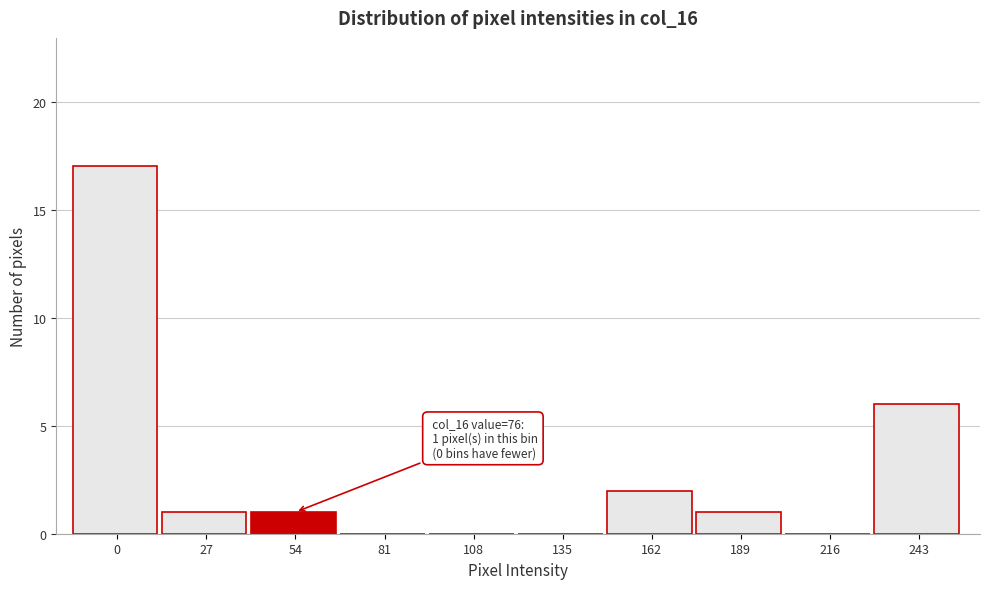

Reading left to right, transcribe all the data shown in this chart.

0=17	27=1	54=1	81=0	108=0	135=0	162=2	189=1	216=0	243=6